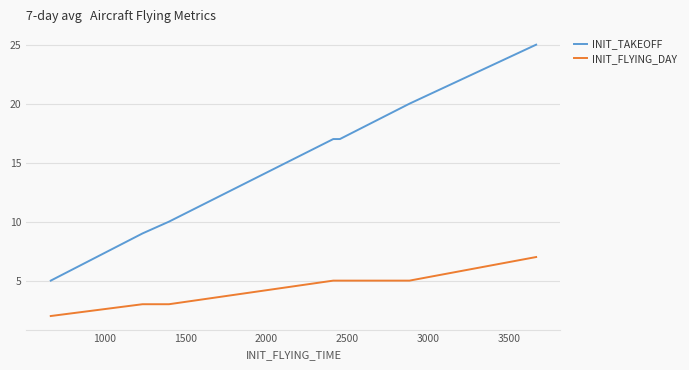

What is the sum of all INIT_TAKEOFF values?

103